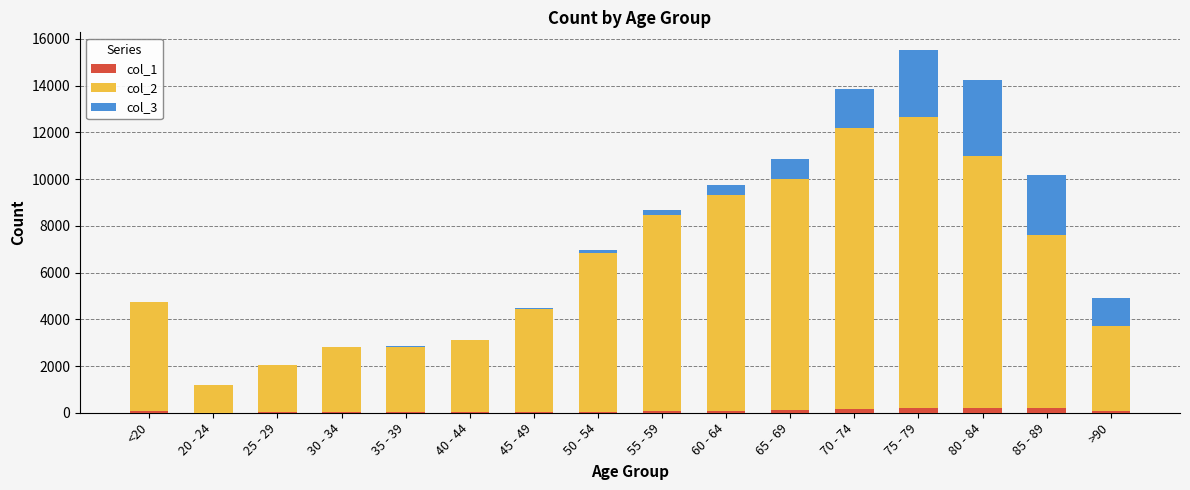

How many distinct data groups are displayed?

3